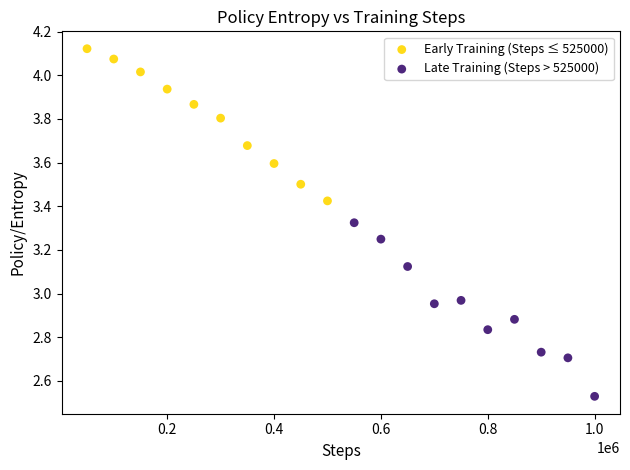

Which series reaches the maximum Y coordinate?

Early Training (Steps ≤ 525000)